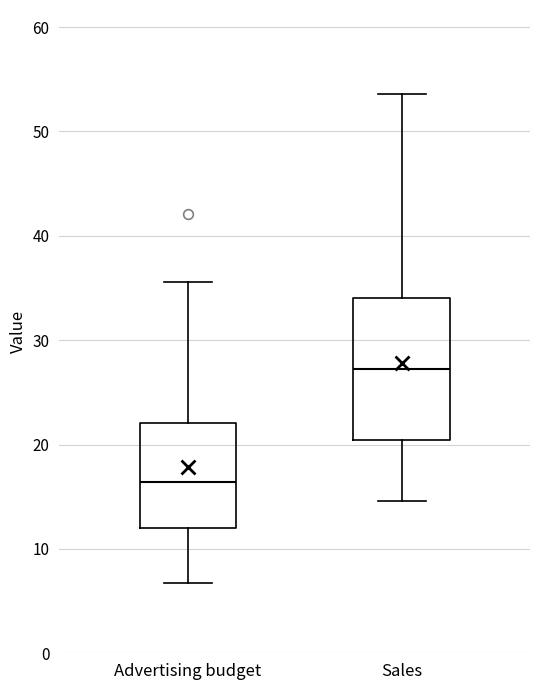

Which box's median line is the lowest?

Advertising budget